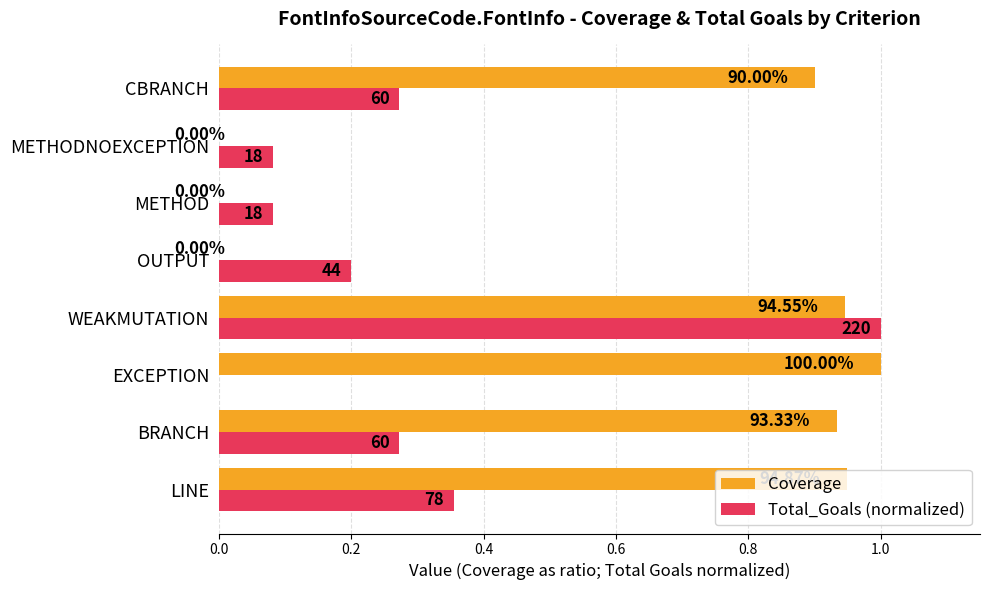

What are all the series names shown in the legend?

Coverage, Total_Goals (normalized)